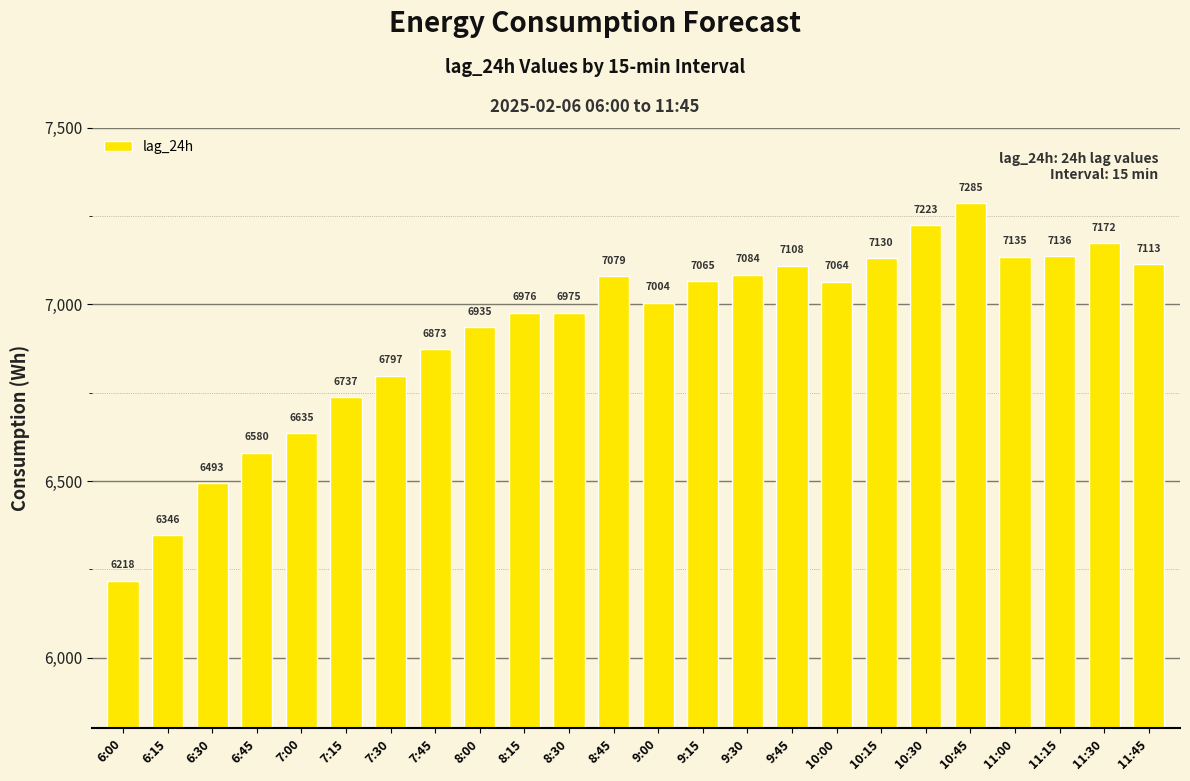

What is the label of the 6th bar from the left?

7:15